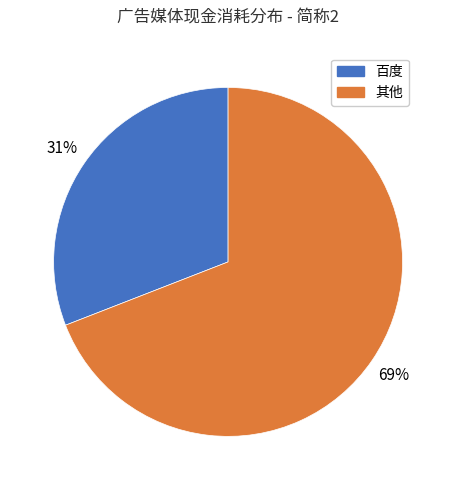

Is it true that 其他 is 1% of the pie?

False